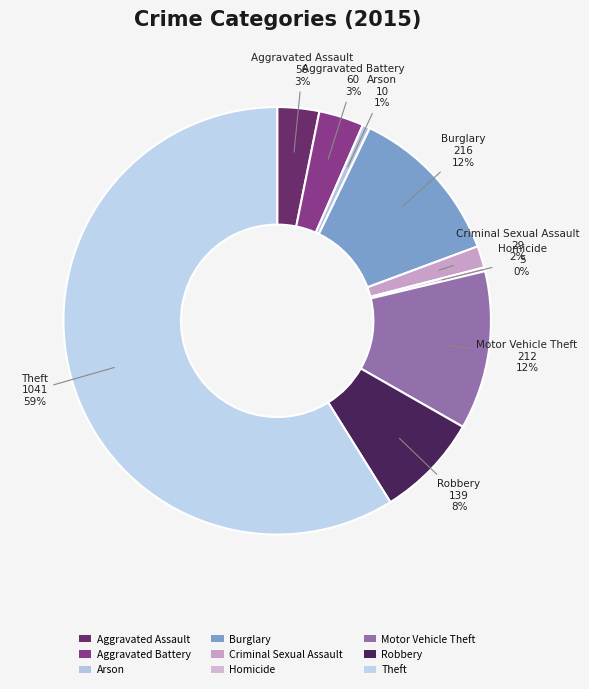

To the nearest percent, what is the average slice percentage?

11%